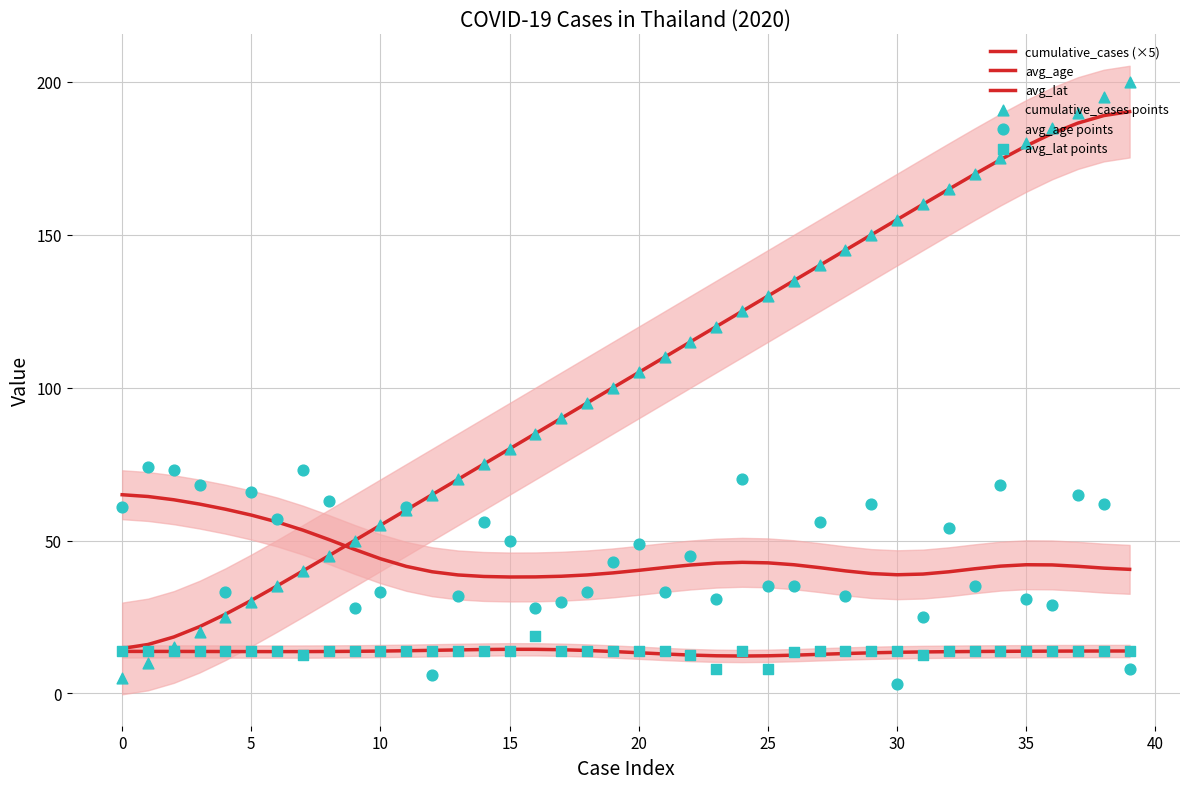

Which series has the widest spread of Y values?

cumulative_cases points